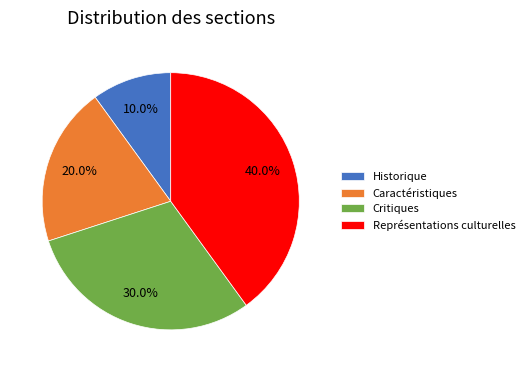

Count the number of slices in the pie.

4